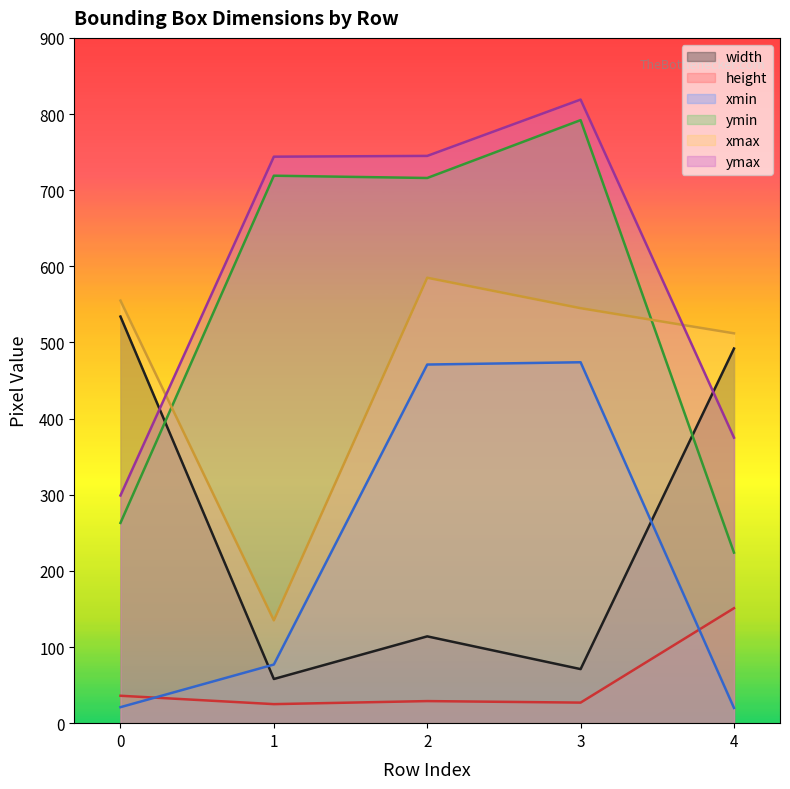

Which series has the largest range (max minus min)?

ymin